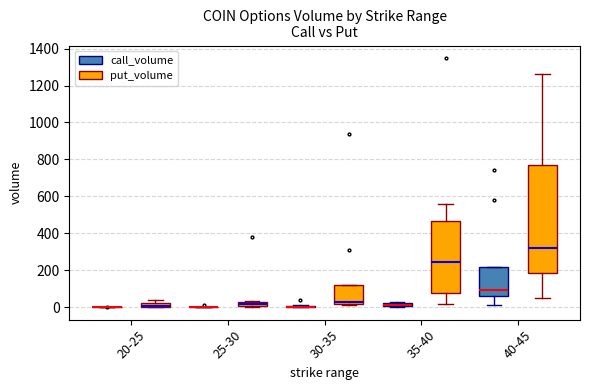

Which box is the tallest, from its lower edge to its upper edge?

40-45 (put_volume)